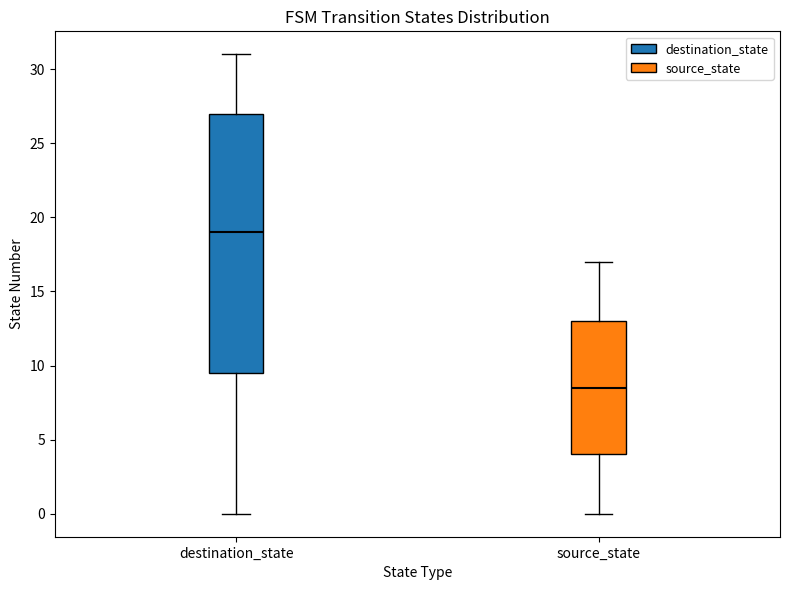

Reading left to right, read every box against the y-axis: the position of its median line, the range the box covers, and the ends of its whiskers. The values are not printed on the chart, so give them approximately, as read against the axis.

destination_state: median 19.0, box 9.5 to 27.0, whiskers 0.0 to 31.0
source_state: median 8.5, box 4.0 to 13.0, whiskers 0.0 to 17.0